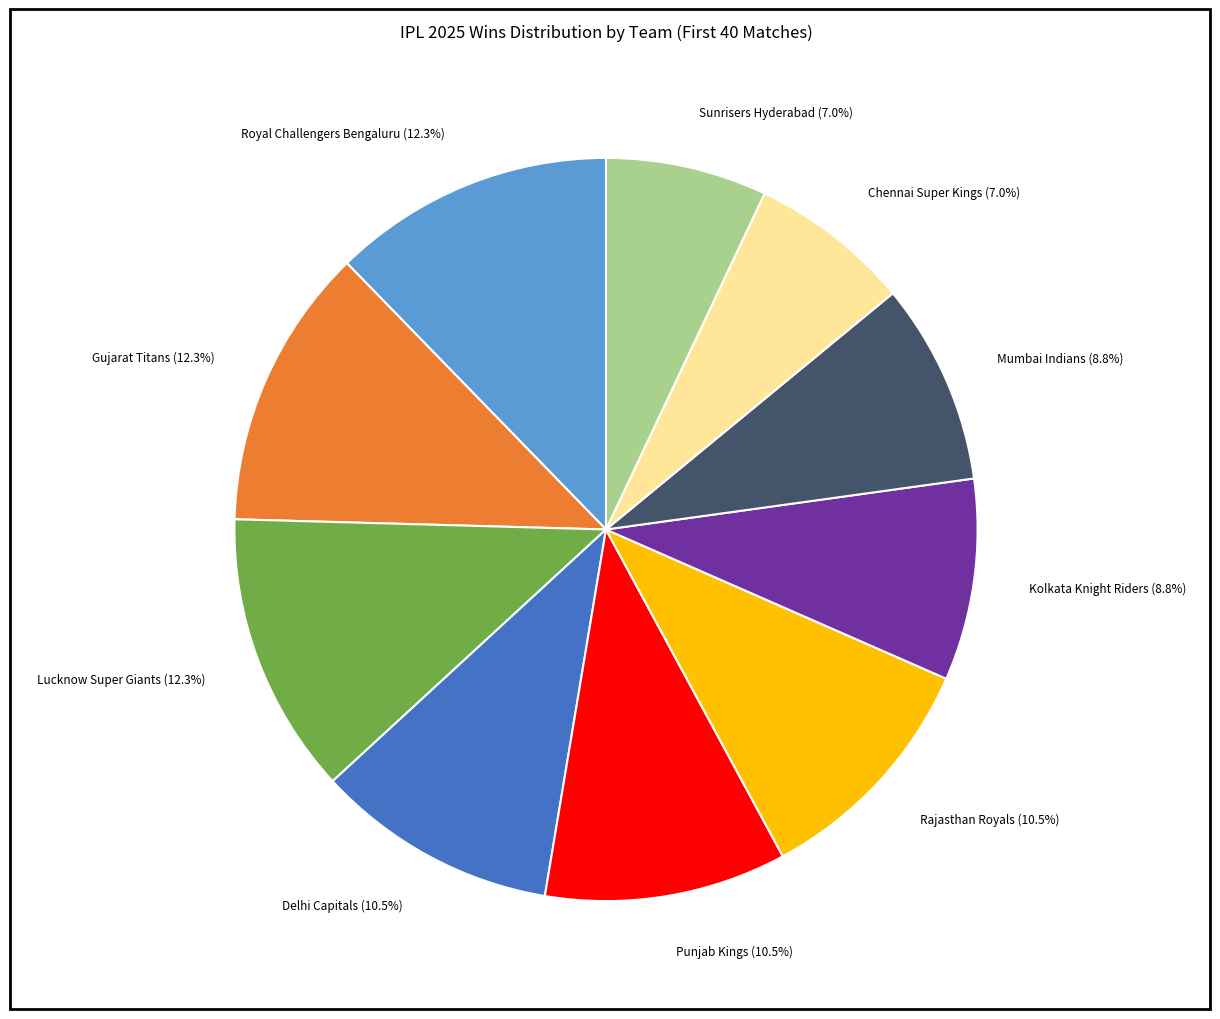

Is there any slice that represents more than half of the pie?

No